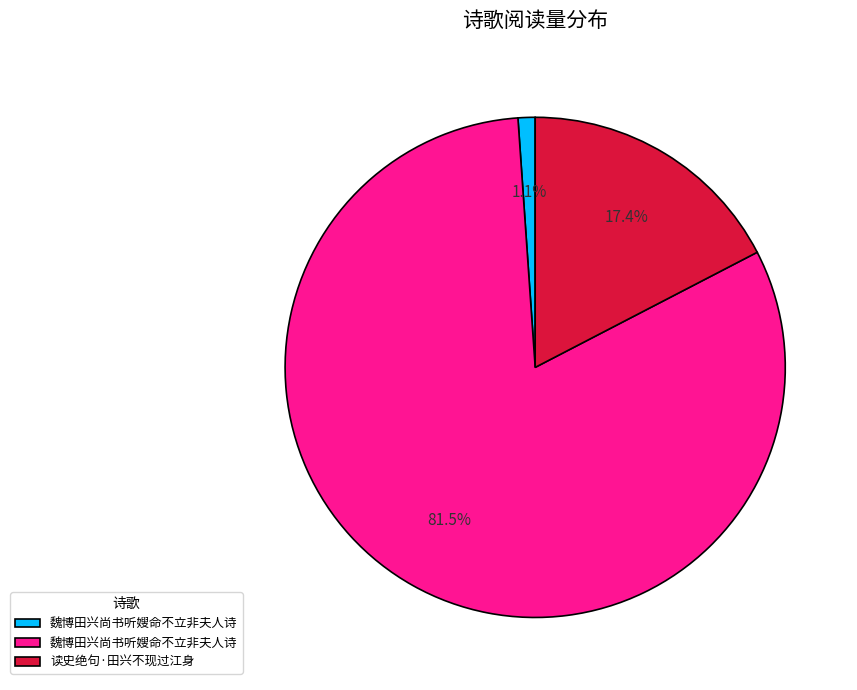

Is there any slice that represents more than half of the pie?

Yes